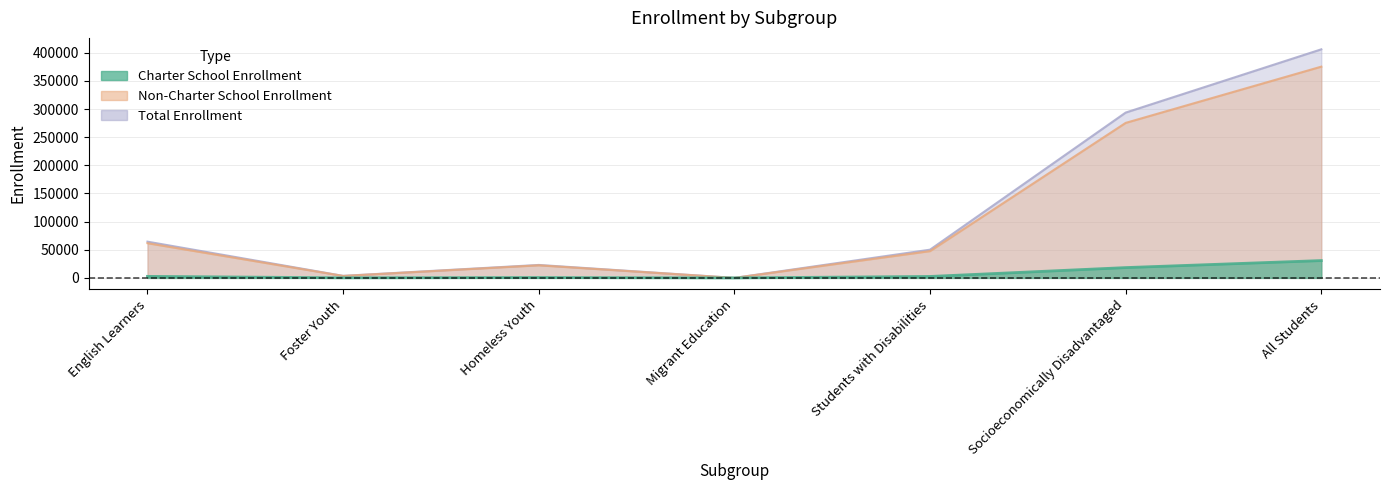

True or false: Non-Charter School Enrollment has a value of 47565 at Students with Disabilities.

True